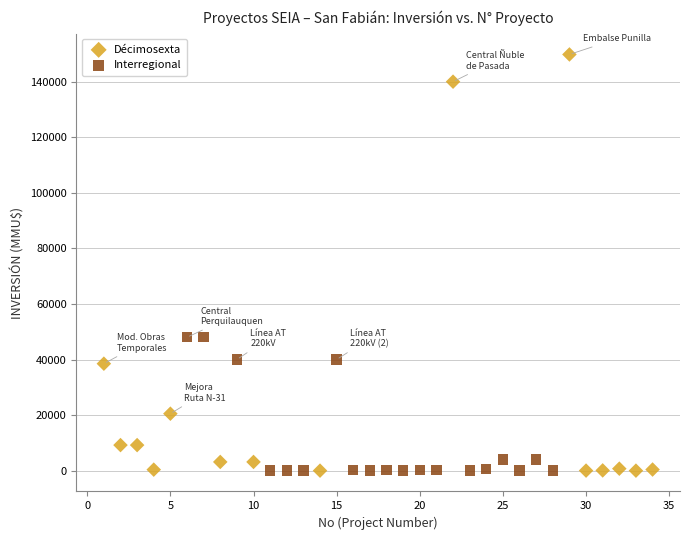

What are all the series names shown in the legend?

Décimosexta, Interregional